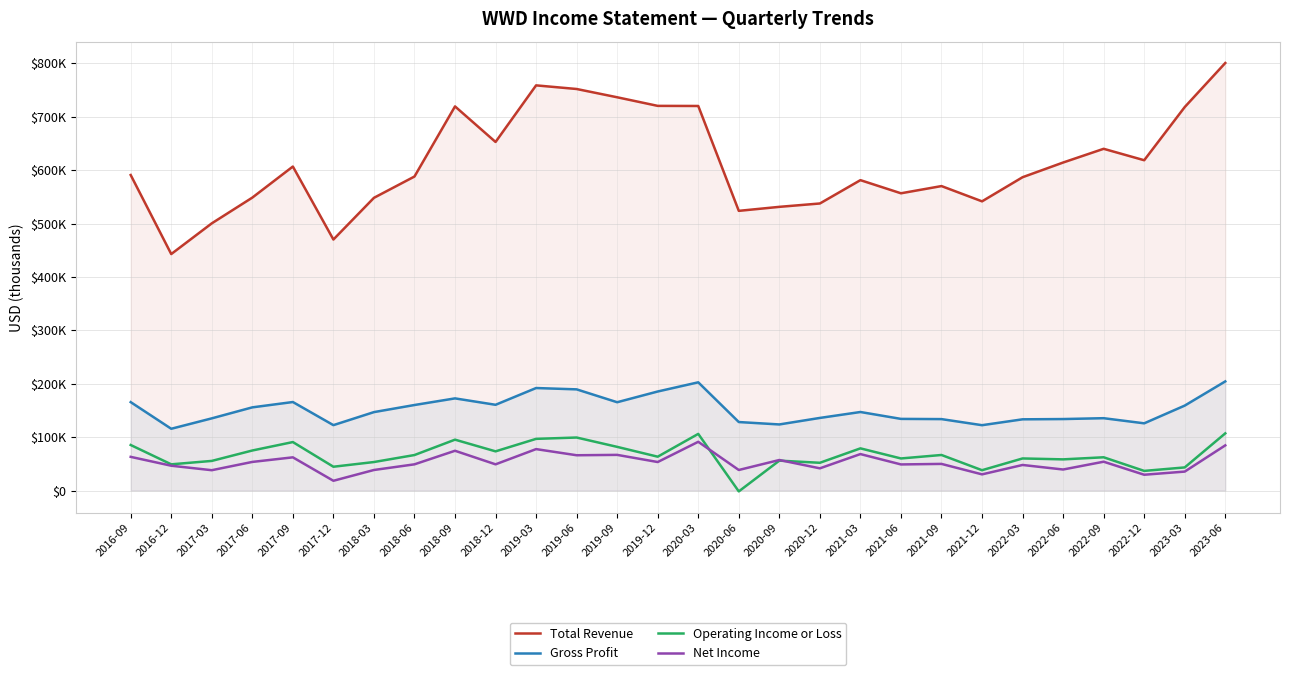

What position from the right is 2020-12?

11